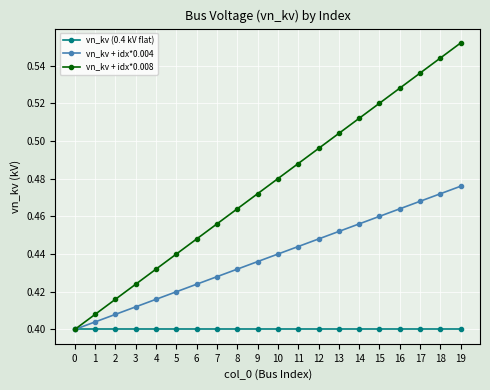

Does the chart have visible grid lines?

Yes